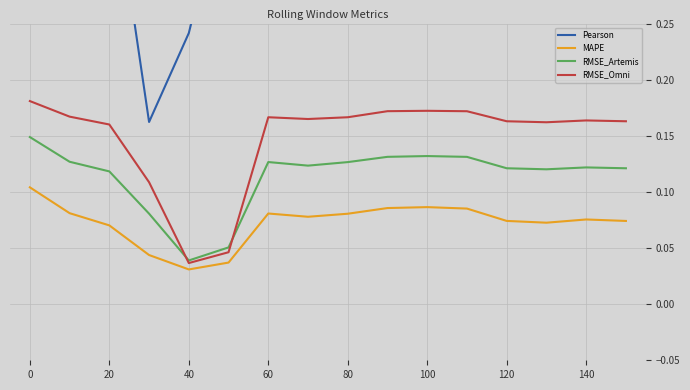

At which label is MAPE closest to 0?

40